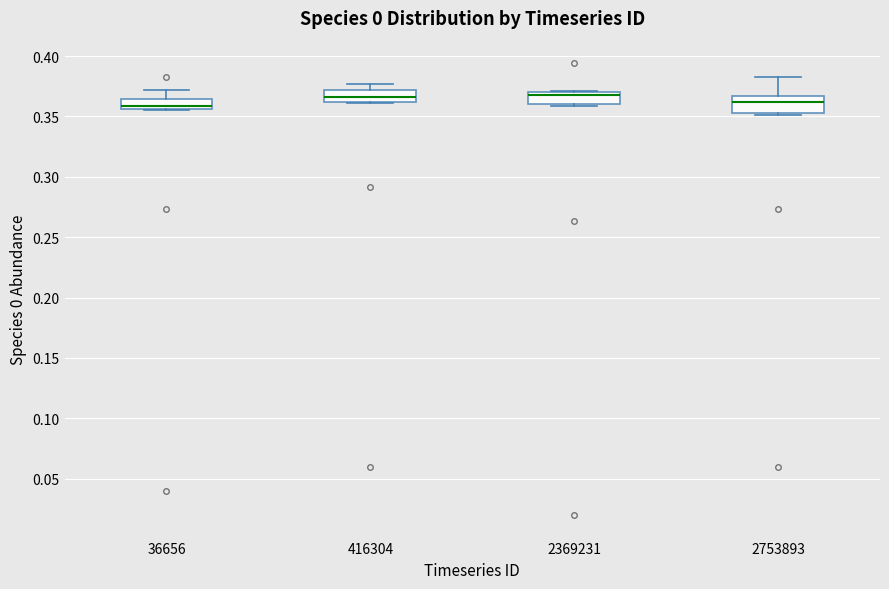

Reading left to right, read every box against the y-axis: the position of its median line, the range the box covers, and the ends of its whiskers. The values are not printed on the chart, so give them approximately, as read against the axis.

36656: median 0.360, box 0.355 to 0.365, whiskers 0.355 to 0.370
416304: median 0.365, box 0.360 to 0.370, whiskers 0.360 to 0.375
2369231: median 0.370 (just below the box's upper edge), box 0.360 to 0.370, whiskers 0.360 (just below the box's lower edge) to 0.370
2753893: median 0.360, box 0.355 to 0.365, whiskers 0.350 to 0.380